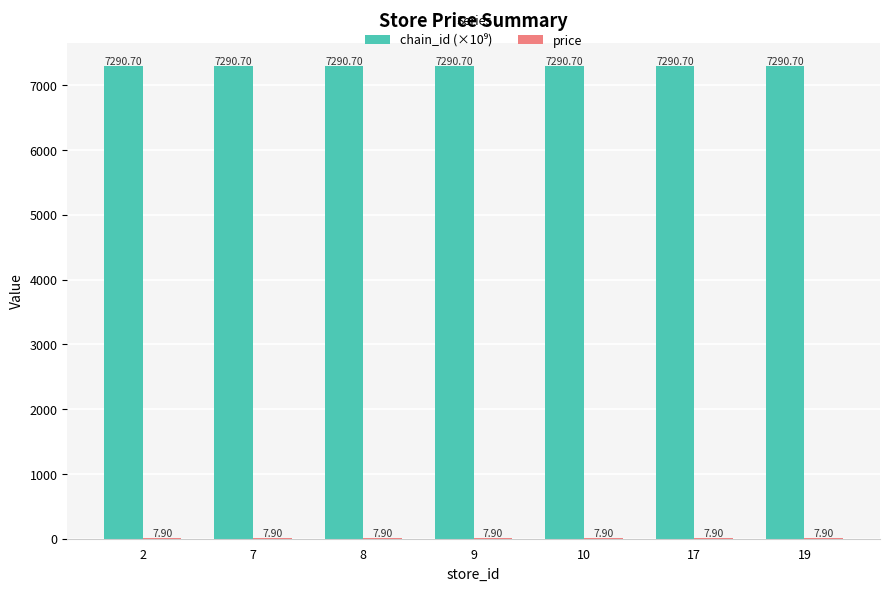

What is the total value across all series at 17?

7298.6